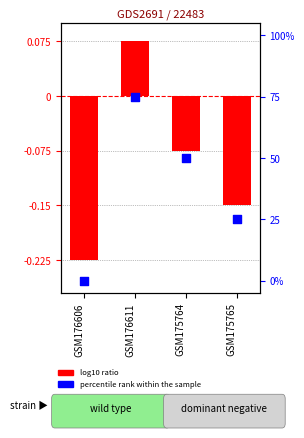

What is the total value across all series at GSM176606?

-0.2